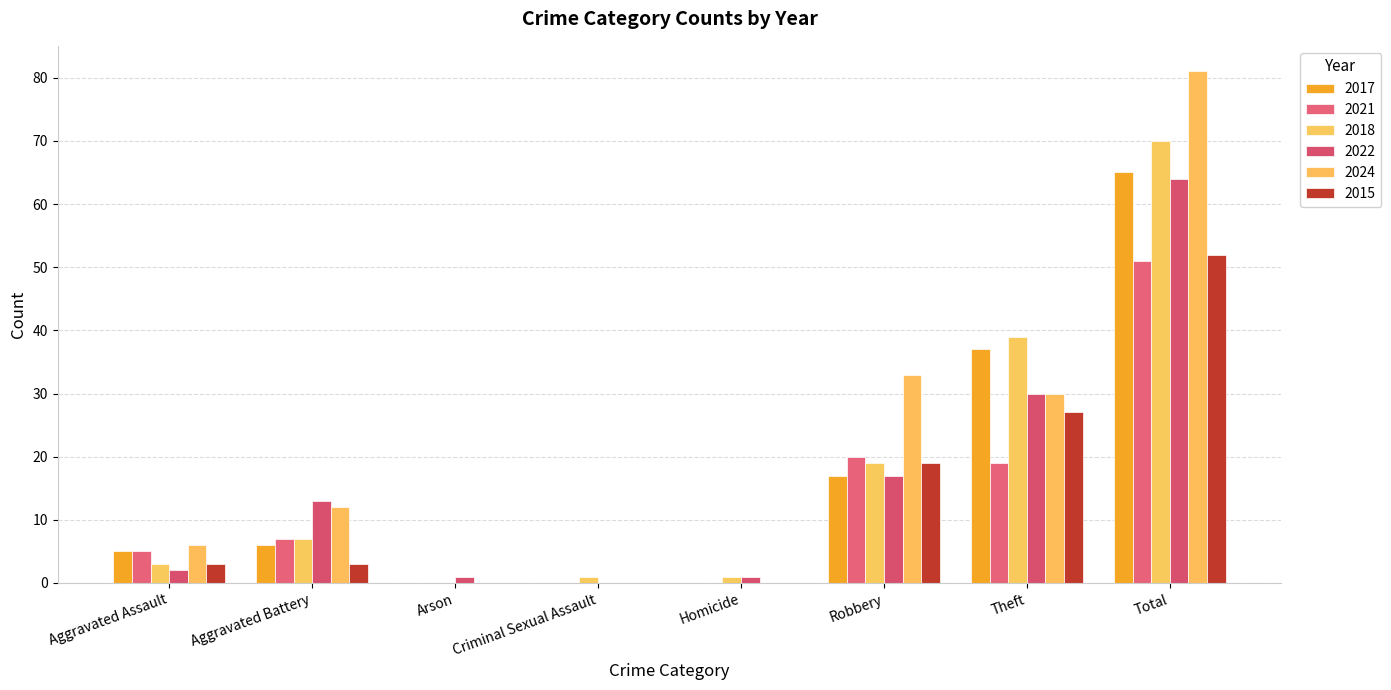

How many series are shown in this chart?

6